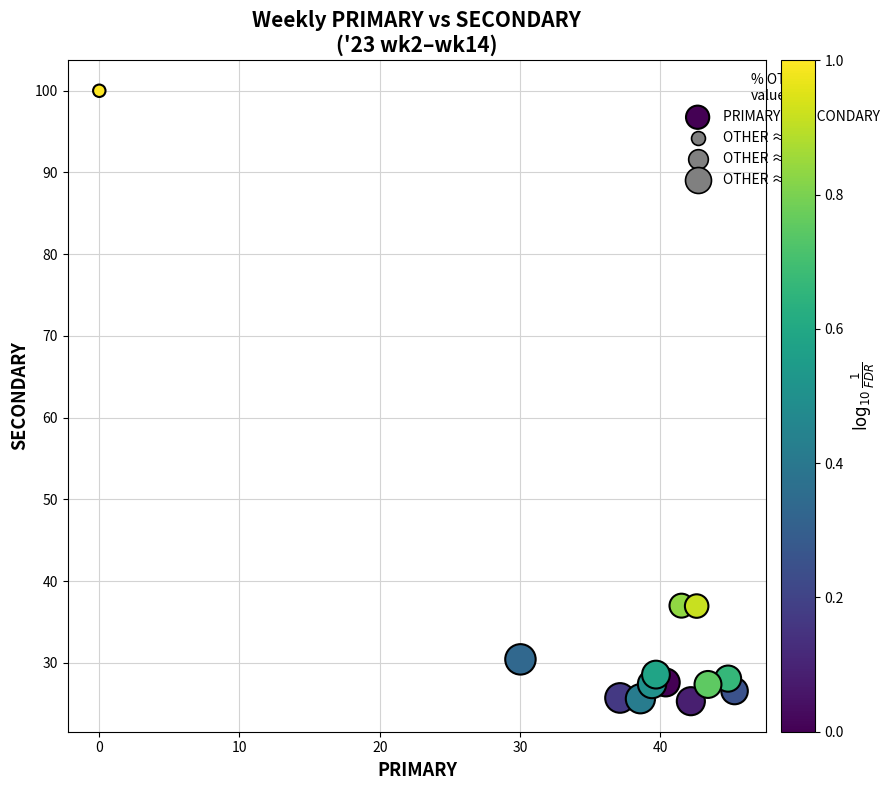

What is the range of Y values (max minus min)?

74.7